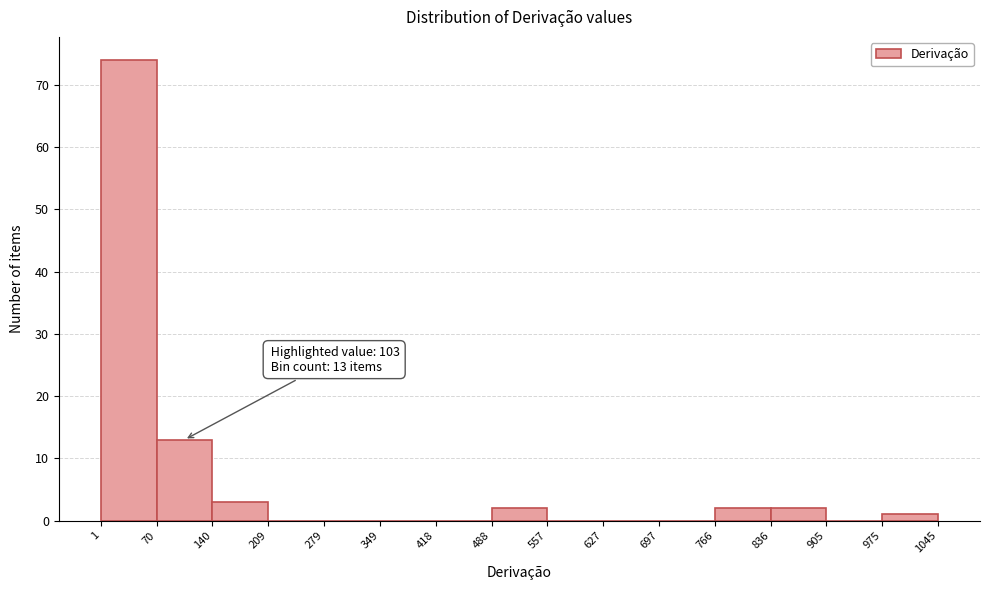

Which range on the x-axis has the tallest bar?

1 to 70